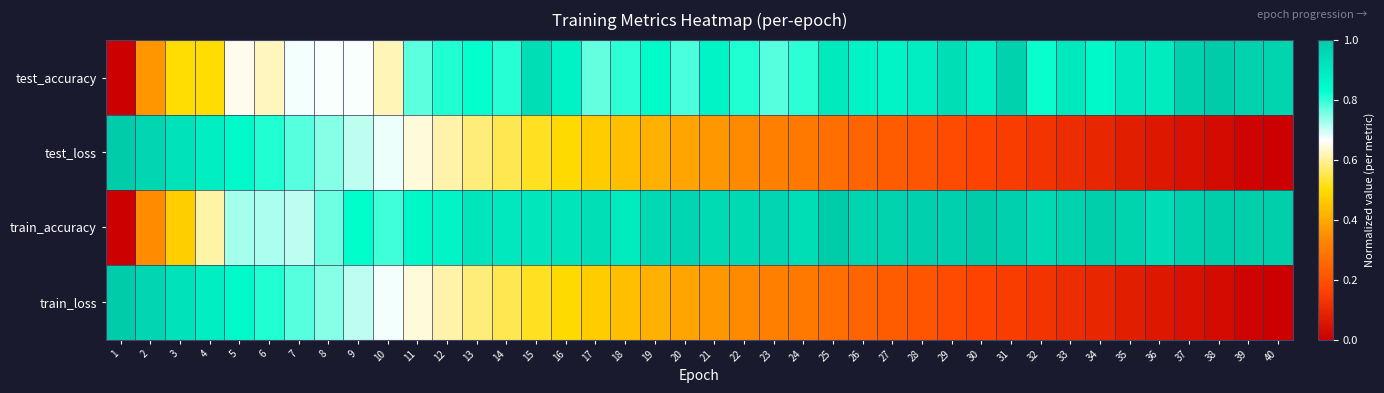

Which series changed the most between 8 and 13?

train_loss